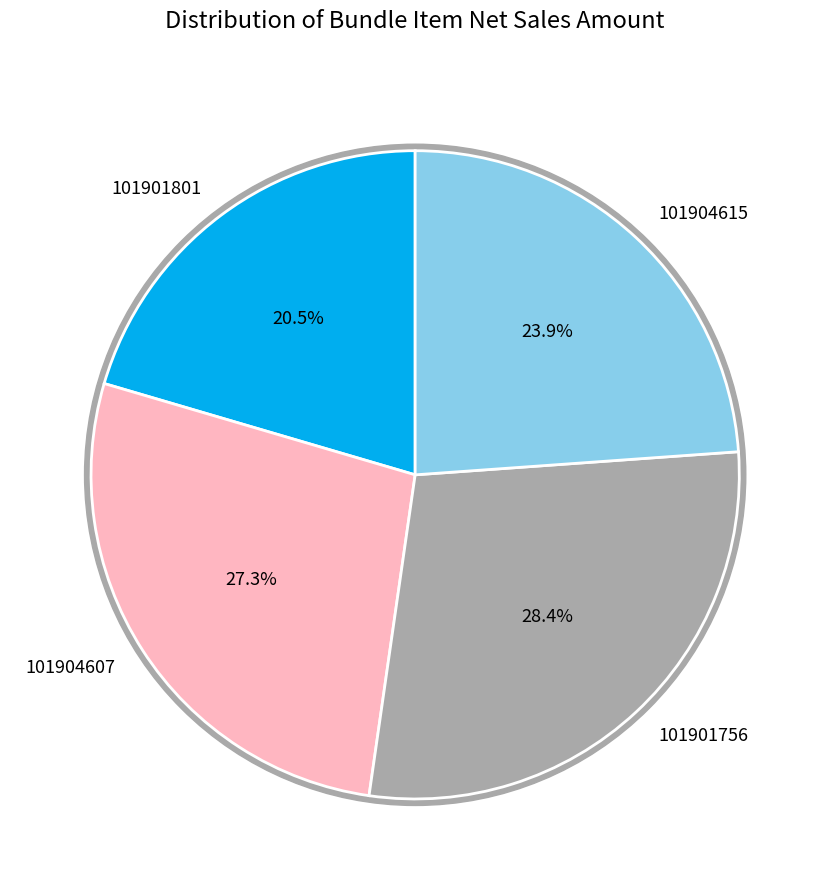

True or false: 101904607 accounts for 27% of the total.

True